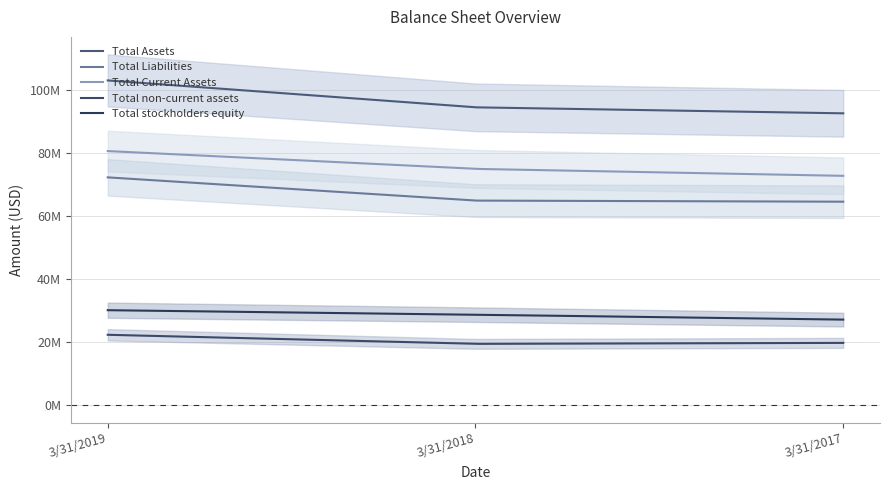

Does the chart have visible grid lines?

Yes